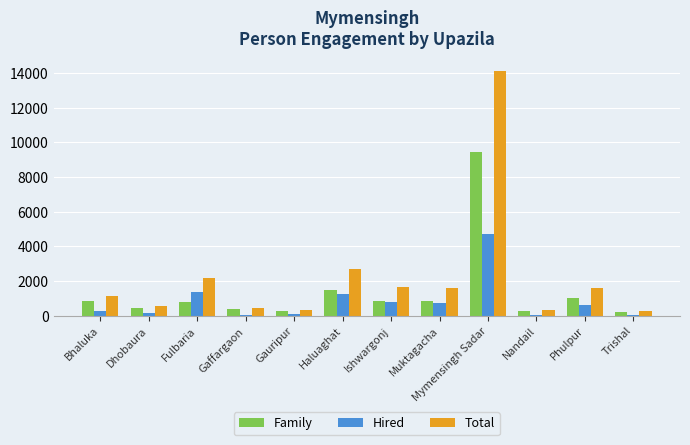

What is the sum of all Hired values?

10029